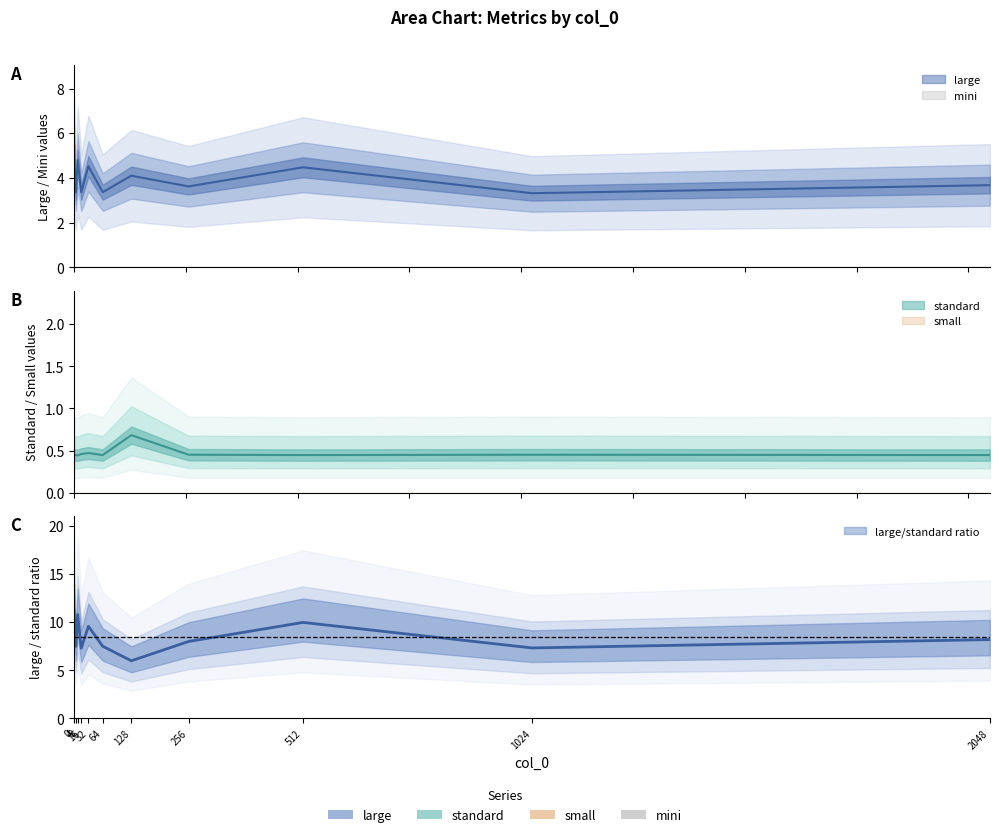

What is the sum of all standard values?

5.2